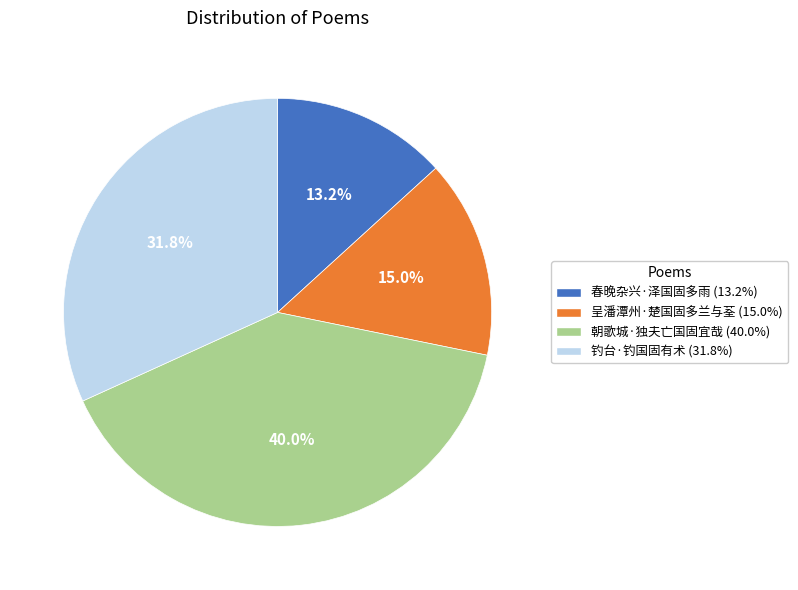

True or false: 呈潘潭州·楚国固多兰与荃 accounts for 15% of the total.

True